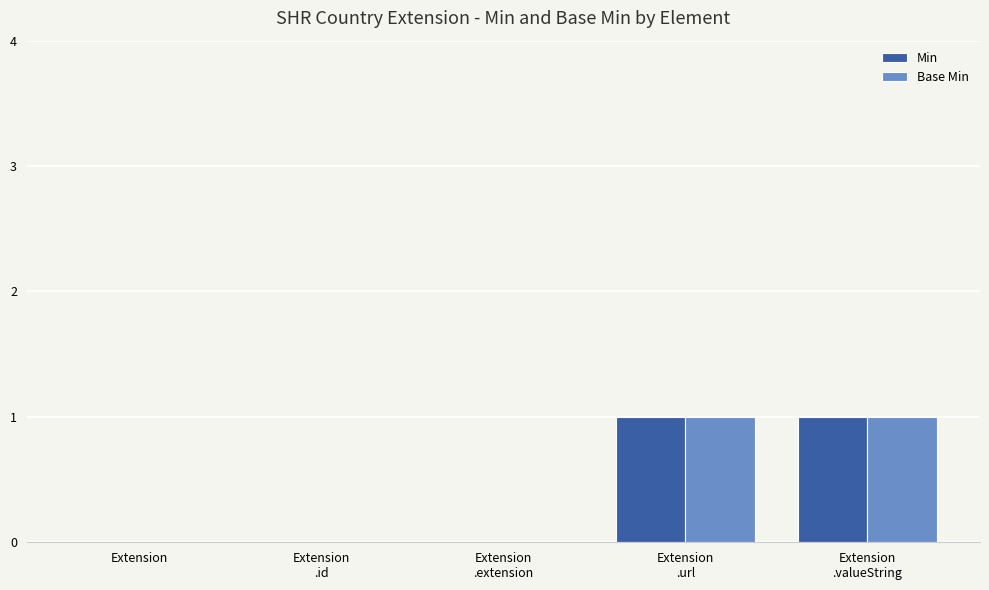

The value of Min at Extension is -1. True or false?

False